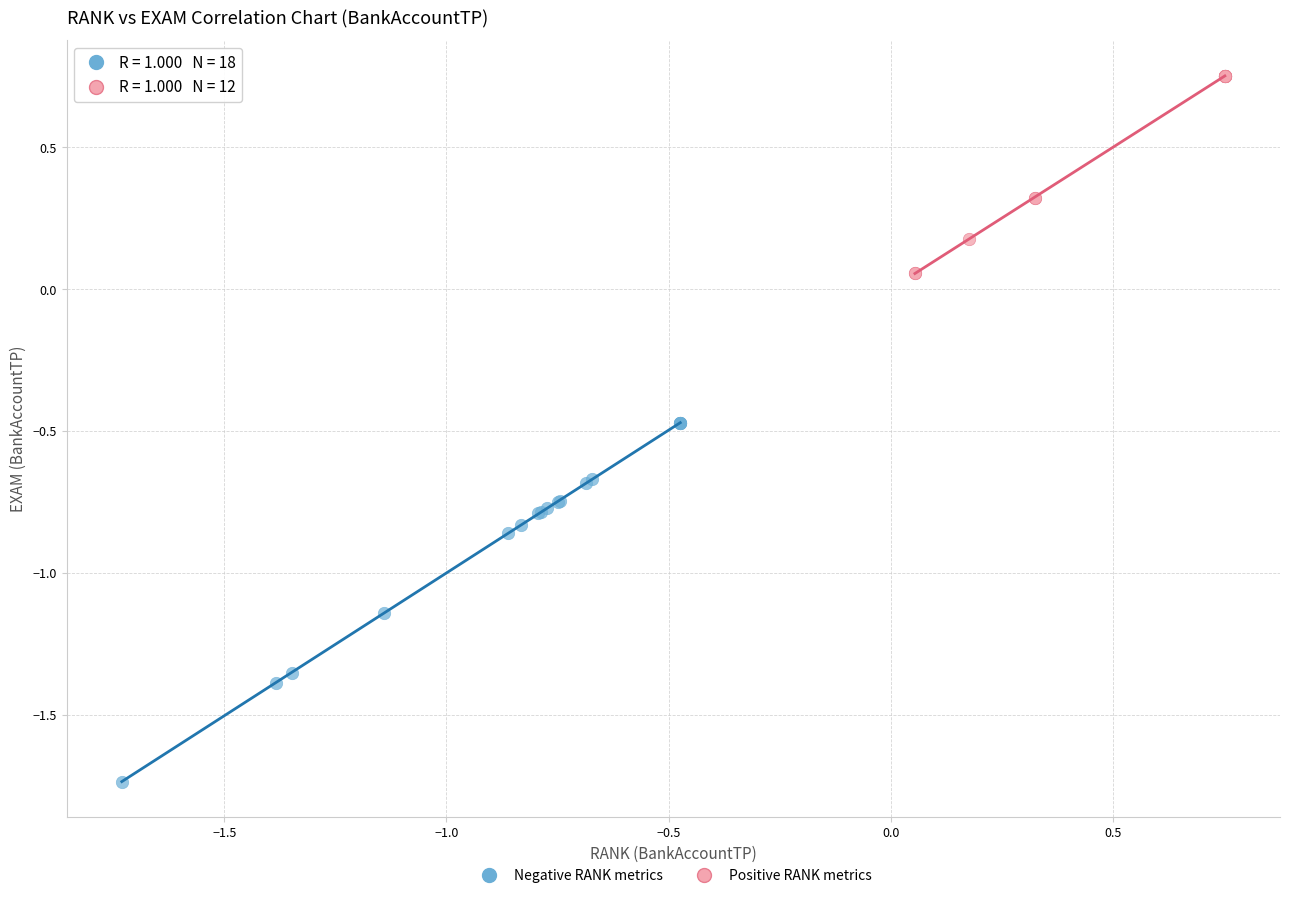

Which series has the largest Y range (max minus min)?

Negative RANK metrics